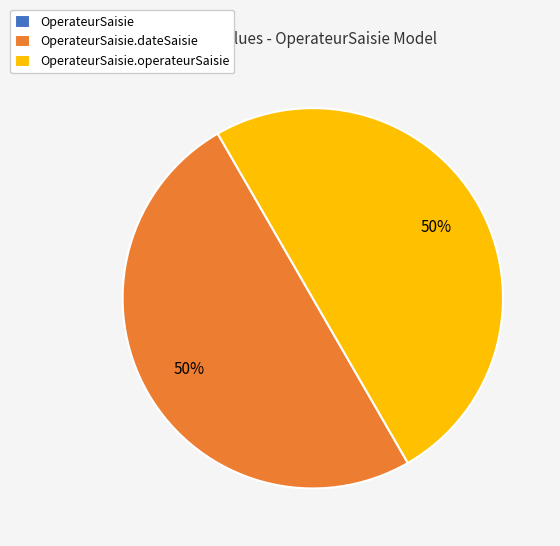

To the nearest percent, what is the average slice percentage?

33%